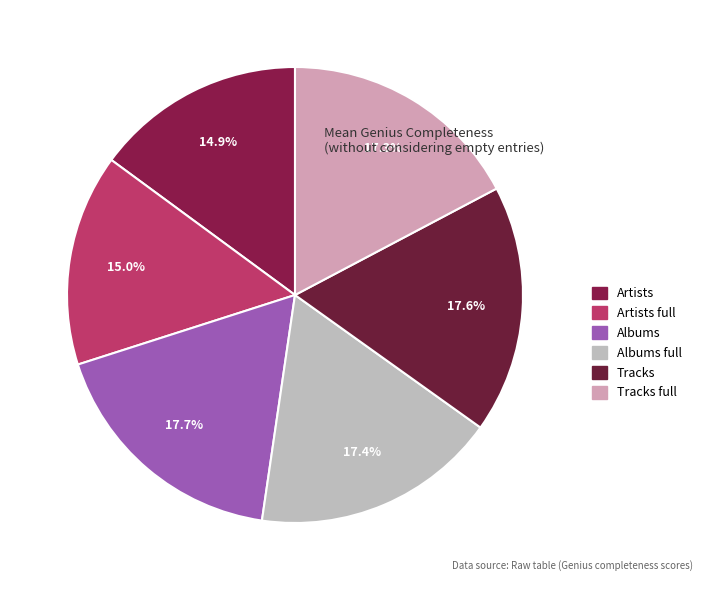

True or false: Artists accounts for 15% of the total.

True